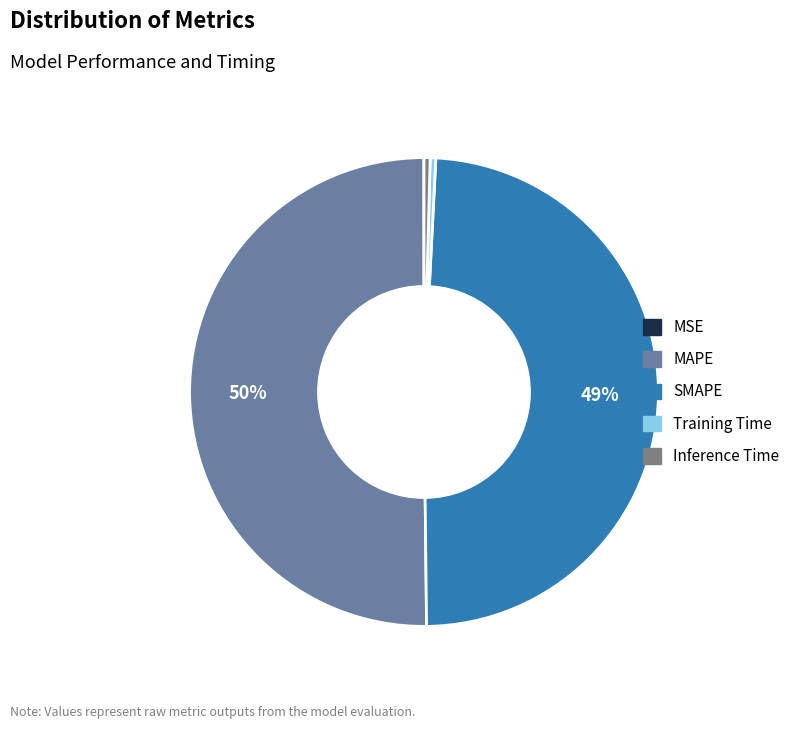

To the nearest percent, what is the average slice percentage?

20%